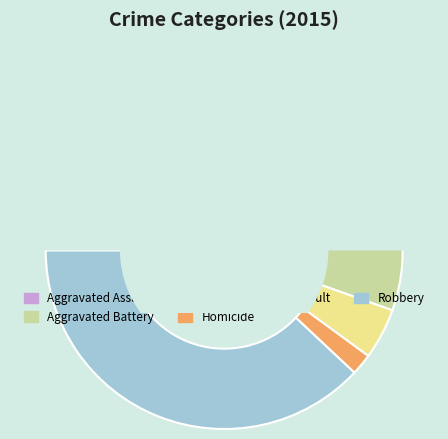

What percentage is the Aggravated Assault slice, to the nearest percent?

21%